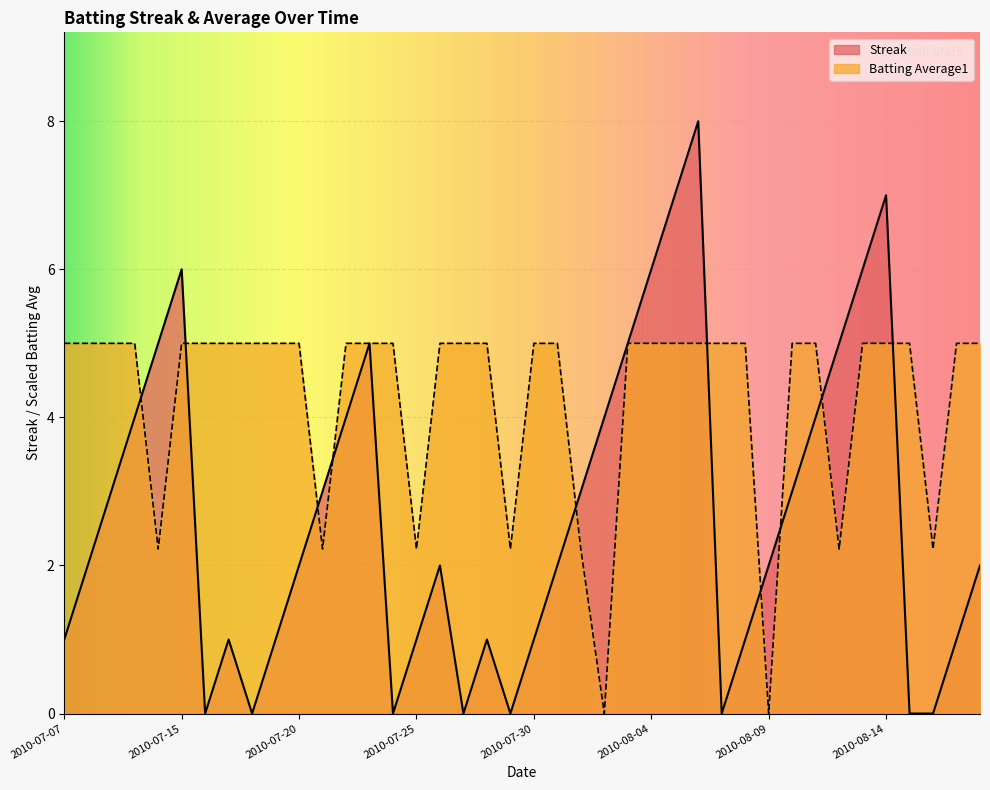

What is the value of the Batting Average1 point at the 6th from the left?

5.0